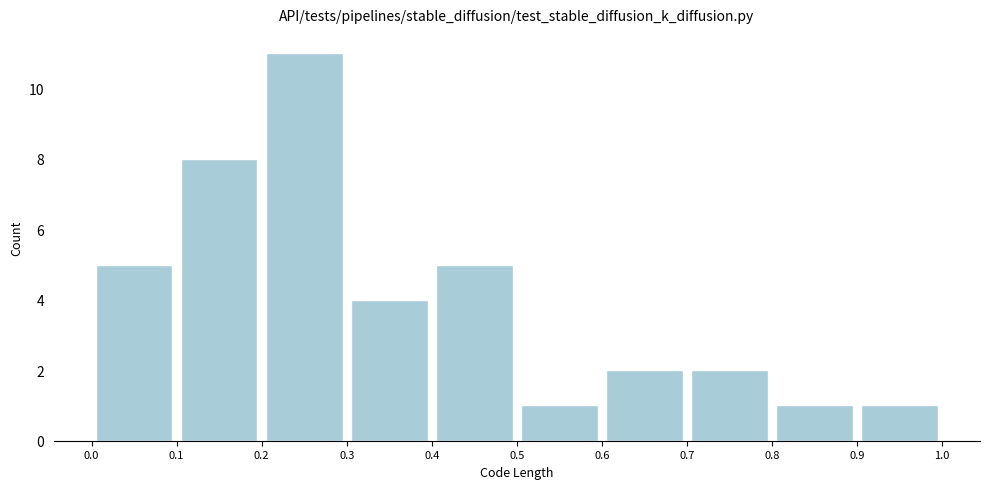

What is the height of the bar covering 0.4 to 0.5 on the x-axis? The values are not printed on the chart, so give them approximately, as read against the axis.

5